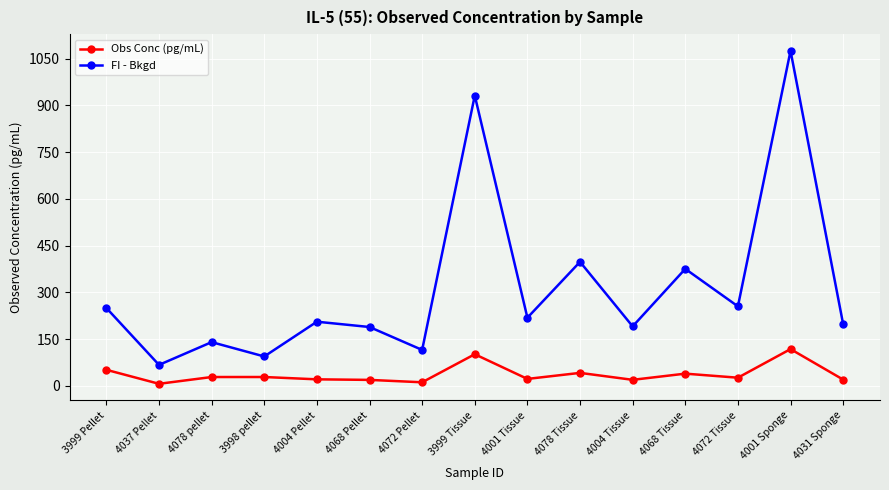

True or false: Obs Conc (pg/mL) and FI - Bkgd intersect in this chart.

False